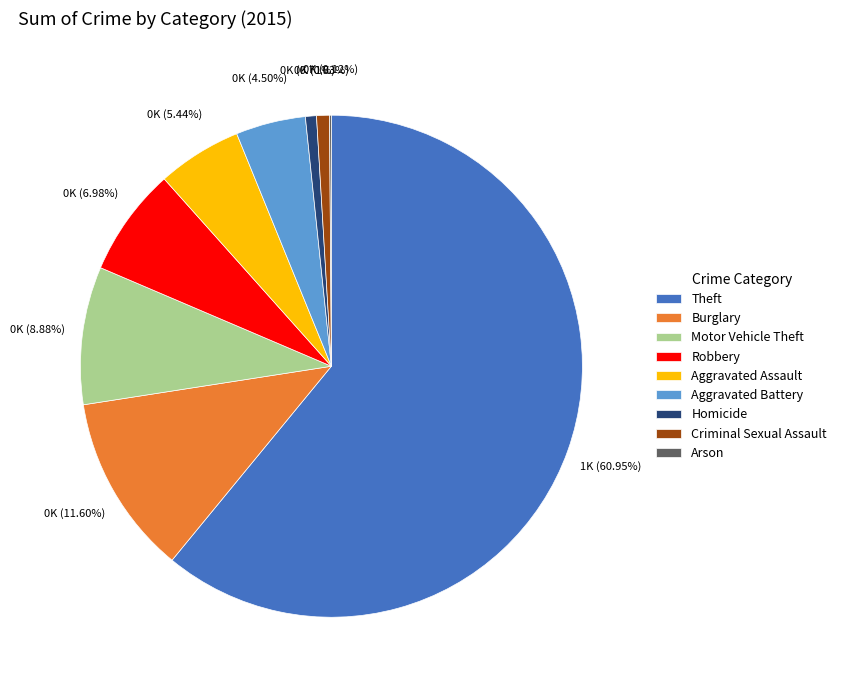

Is there any slice that represents more than half of the pie?

Yes